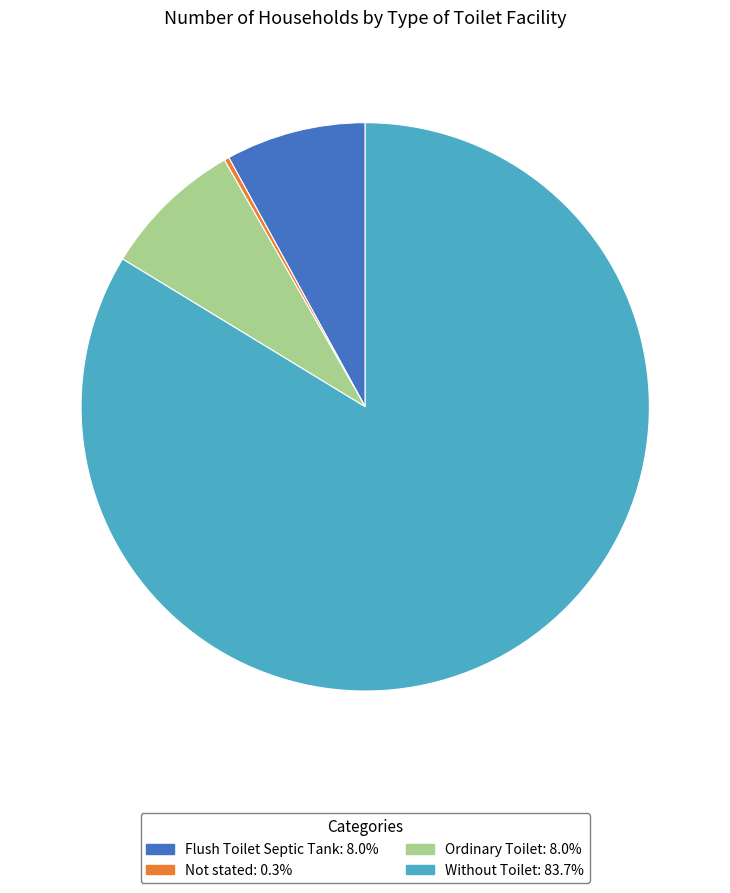

What is the ratio of the value at Flush Toilet Septic Tank to the value at Not stated?

28.2